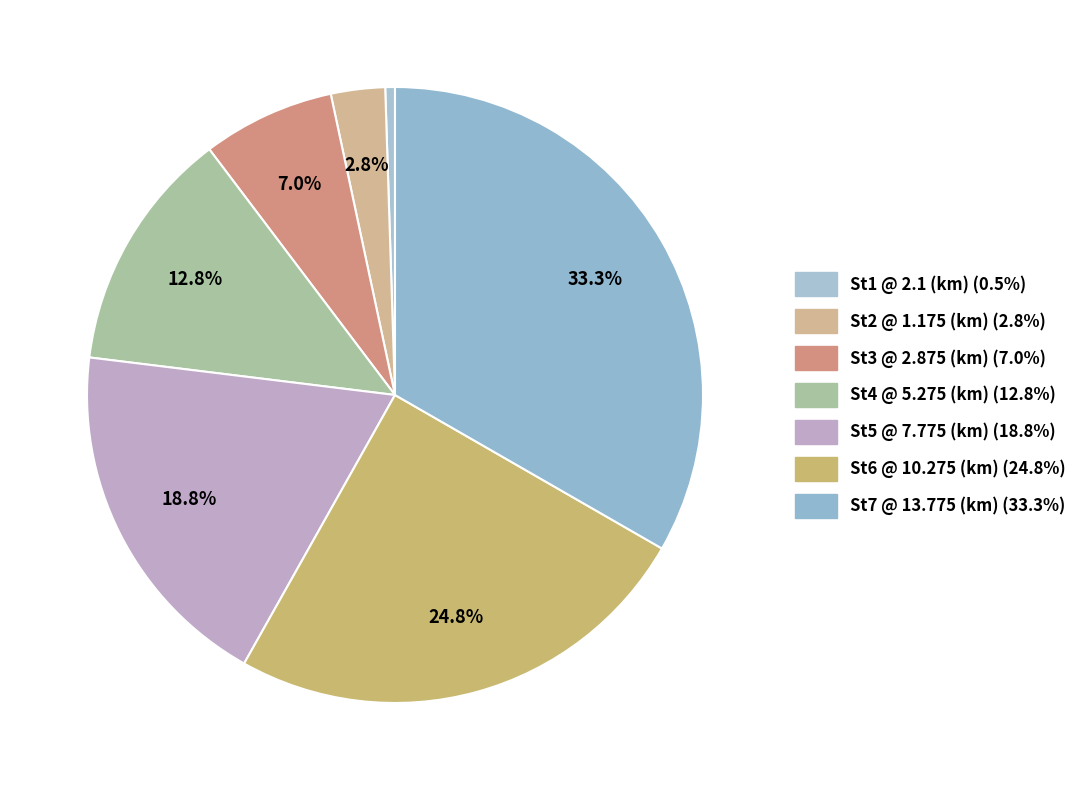

Count the number of slices in the pie.

7